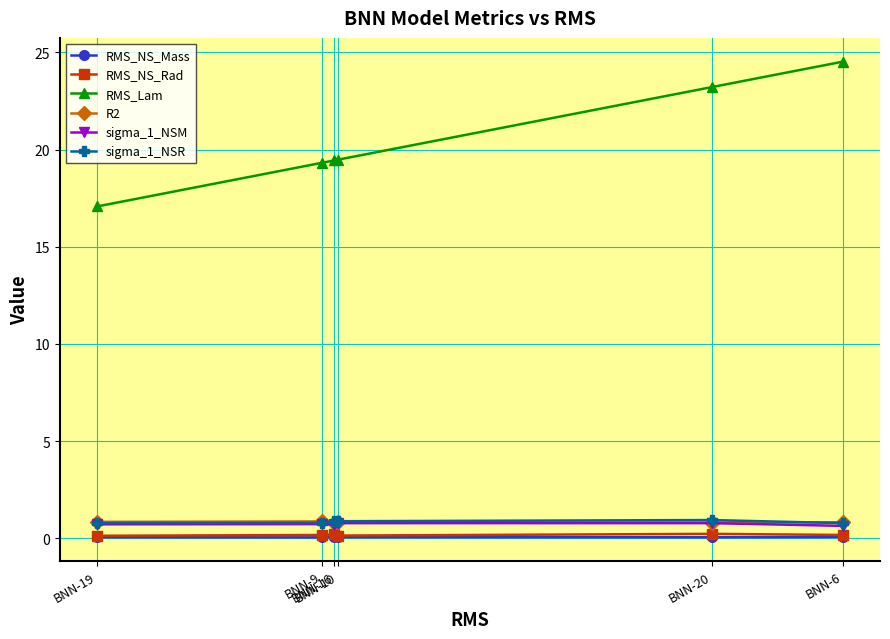

Which series changed the most between BNN-19 and BNN-16?

RMS_Lam